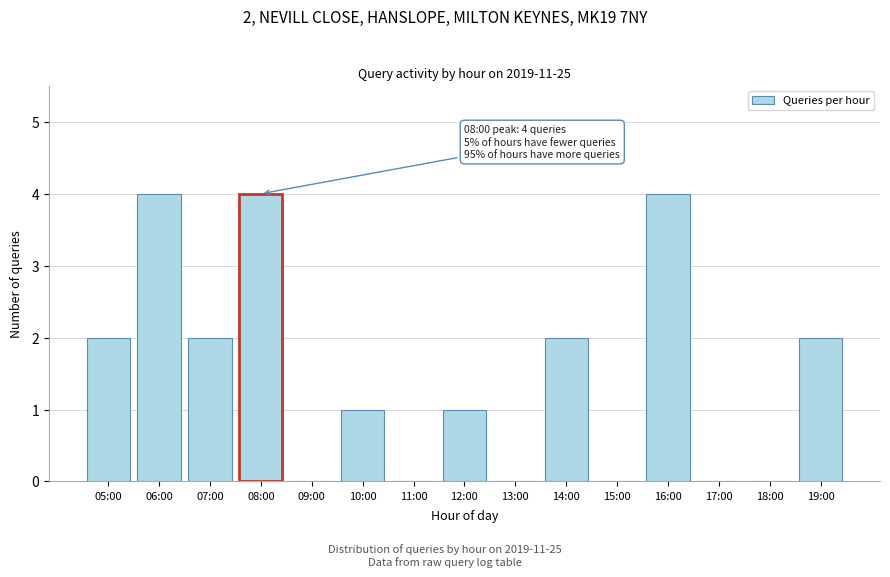

Reading left to right, list all the values displayed in this chart.

05:00=2	06:00=4	07:00=2	08:00=4	09:00=0	10:00=1	11:00=0	12:00=1	13:00=0	14:00=2	15:00=0	16:00=4	17:00=0	18:00=0	19:00=2